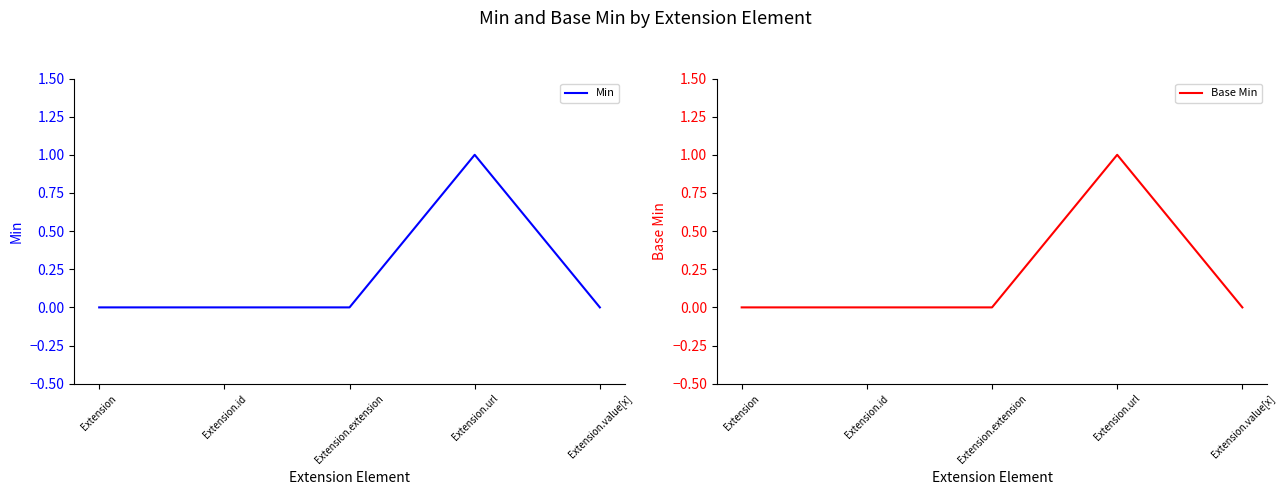

Where is Base Min nearest to the value 0?

Extension